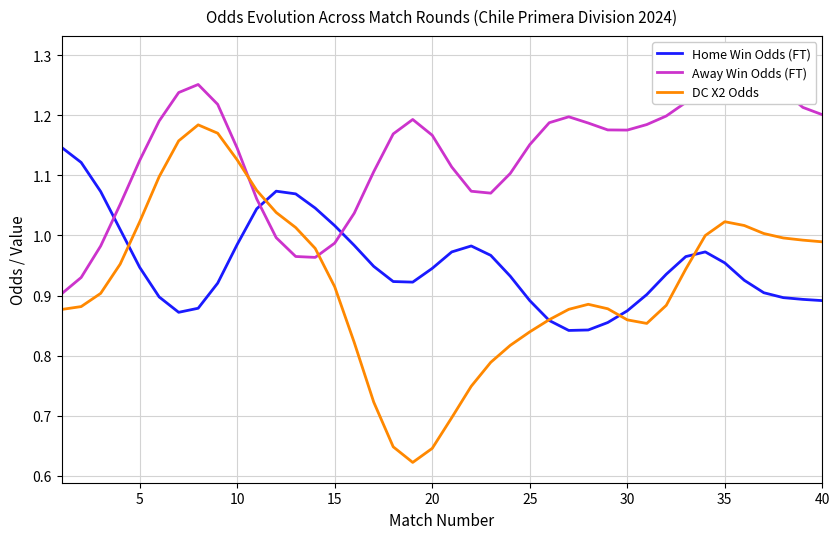

The Home Win Odds (FT) series shows 0.2 at 40. True or false?

False